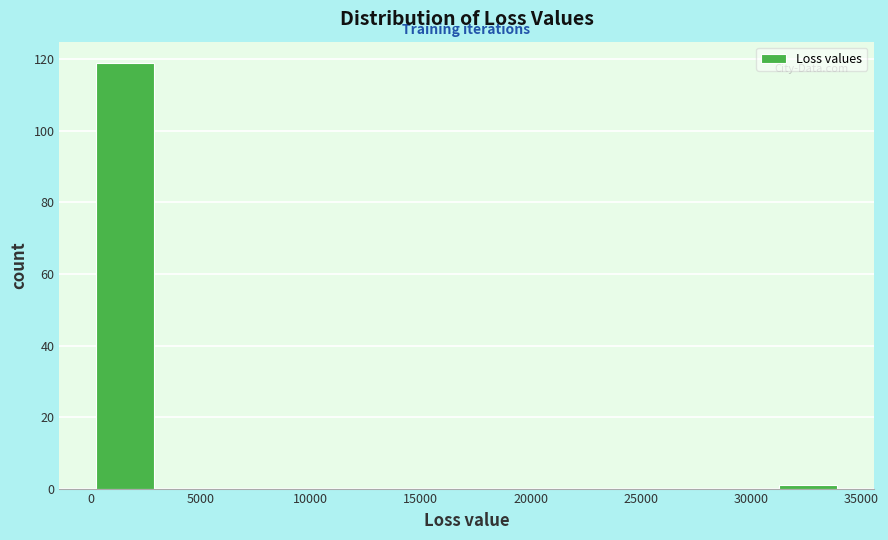

Reading left to right, transcribe this chart: for each bar, give the range it covers on the x-axis and its height. Neither the bar edges nor the heights are printed on the chart, so give them approximately, as read against the axes.

500 to 3000: 120
3000 to 6000: 0
6000 to 8500: 0
8500 to 11500: 0
11500 to 14500: 0
14500 to 17000: 0
17000 to 20000: 0
20000 to 23000: 0
23000 to 25500: 0
25500 to 28500: 0
28500 to 31500: 0
31500 to 34000: under 2